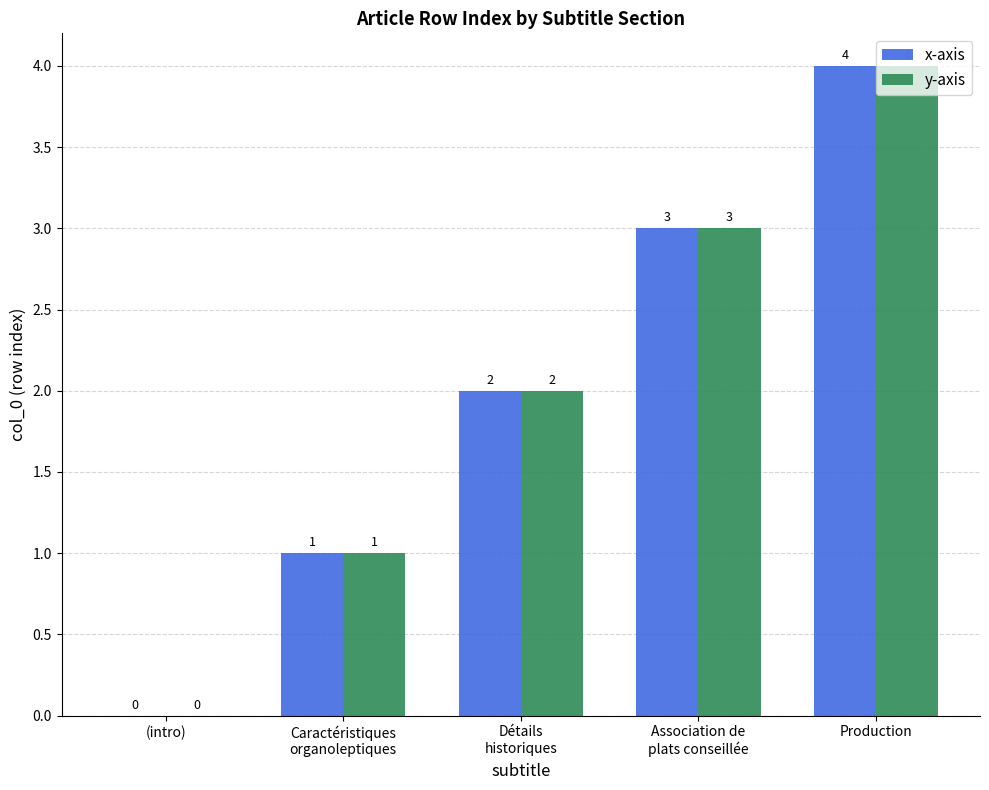

The value of x-axis at Production is 7. True or false?

False